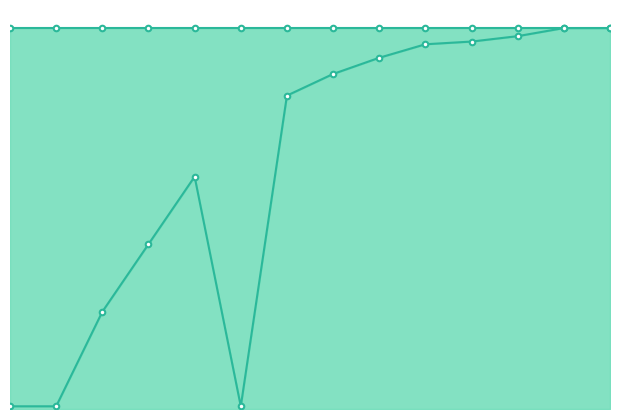

What is the difference between the maximum and minimum values in the min fitness series?

140